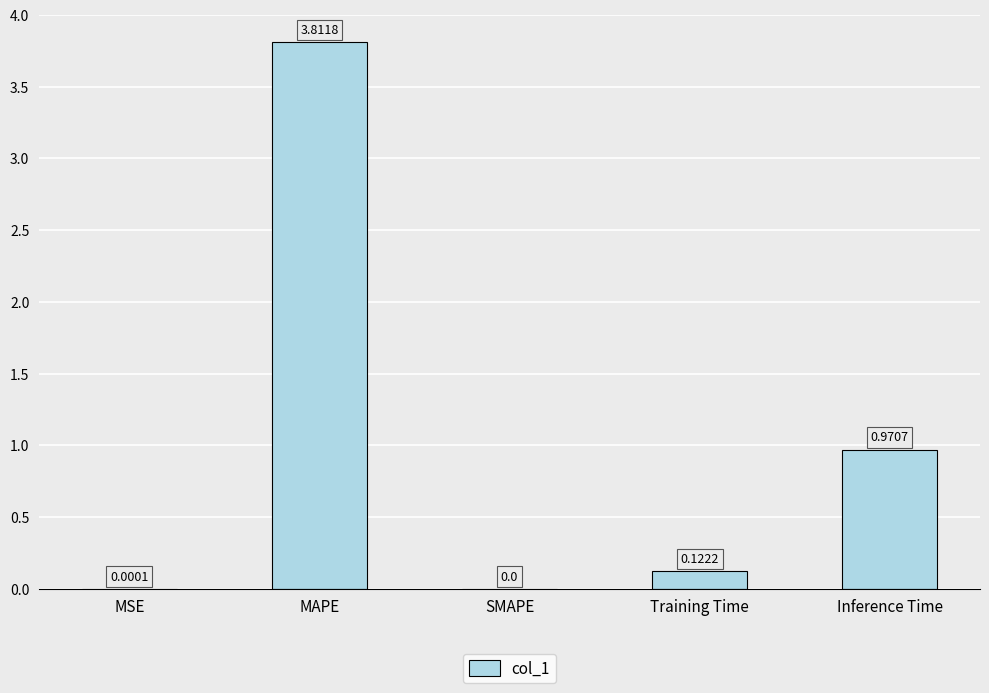

What is the sum of the values at Inference Time and Training Time?

1.1